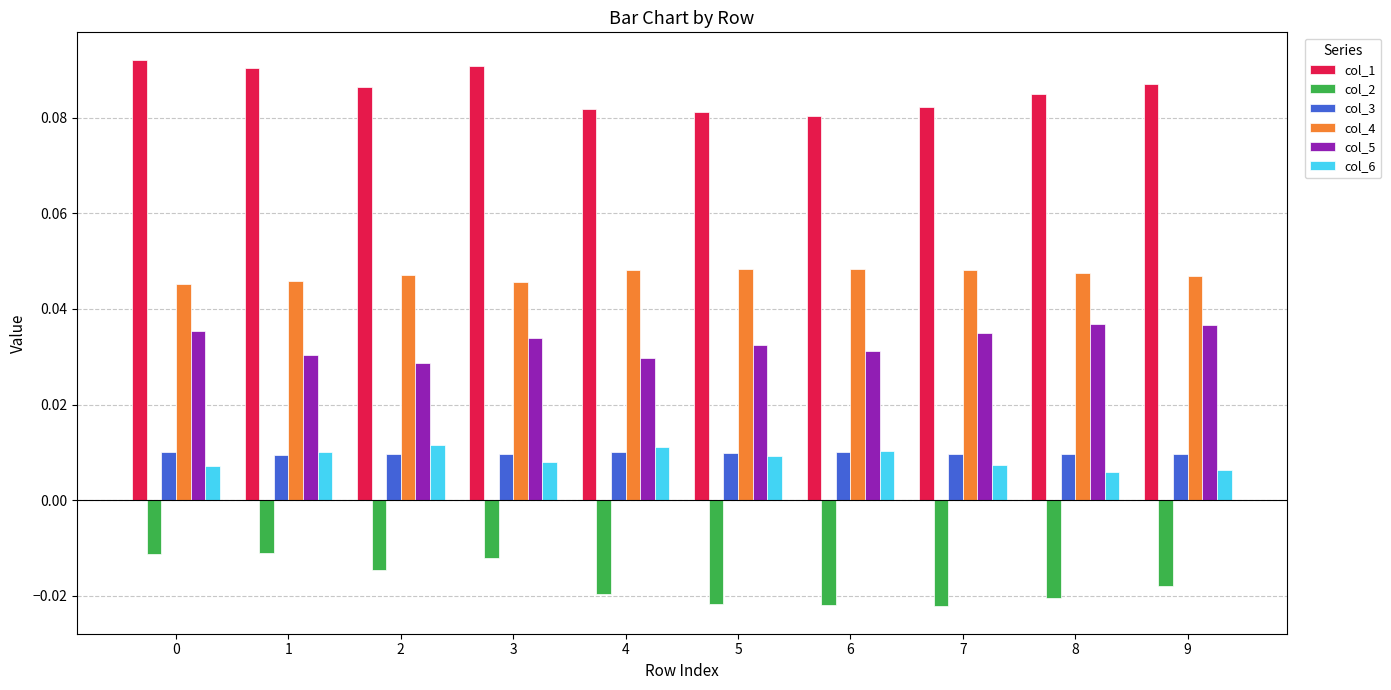

What is the sum of all col_5 values?

0.3